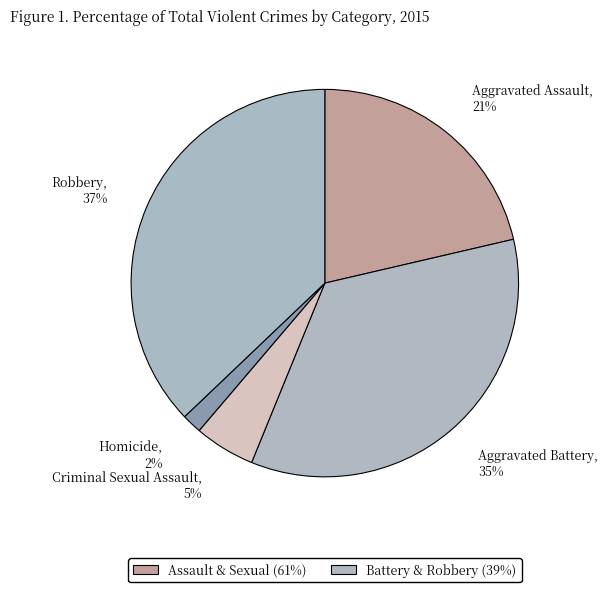

Between Aggravated Assault and Criminal Sexual Assault, which is larger?

Aggravated Assault